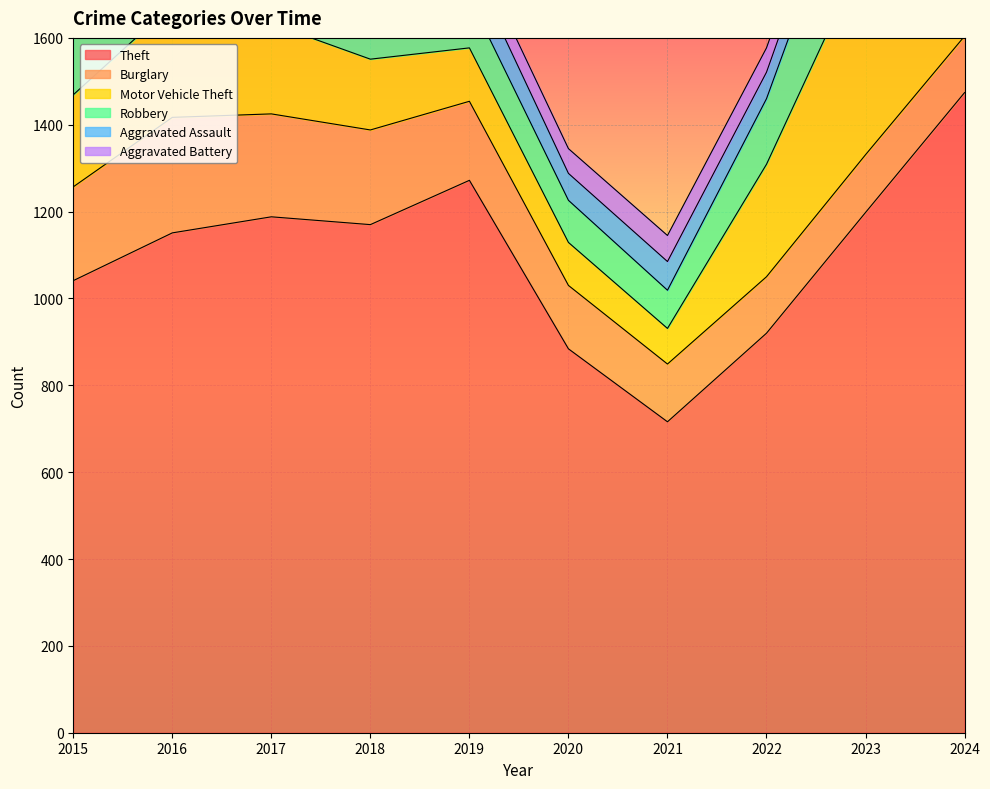

What is the value of the Motor Vehicle Theft point at the 5th from the left?

123